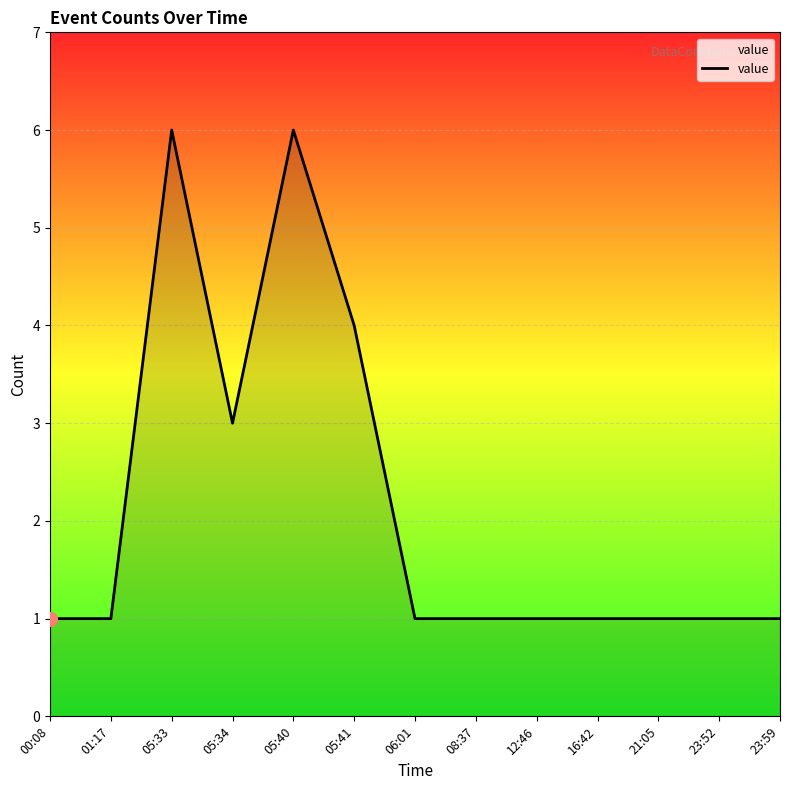

Count the values in the range 1 to 3.

10